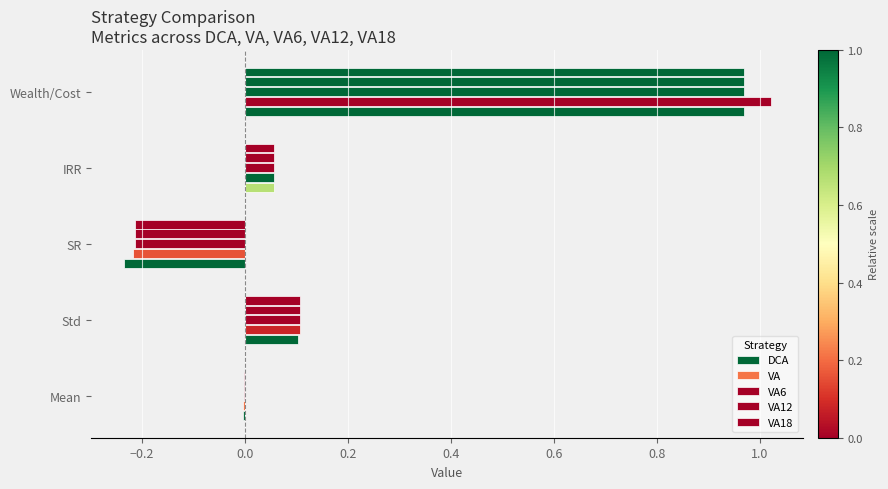

What is the difference between the maximum and minimum values in the VA series?

1.2